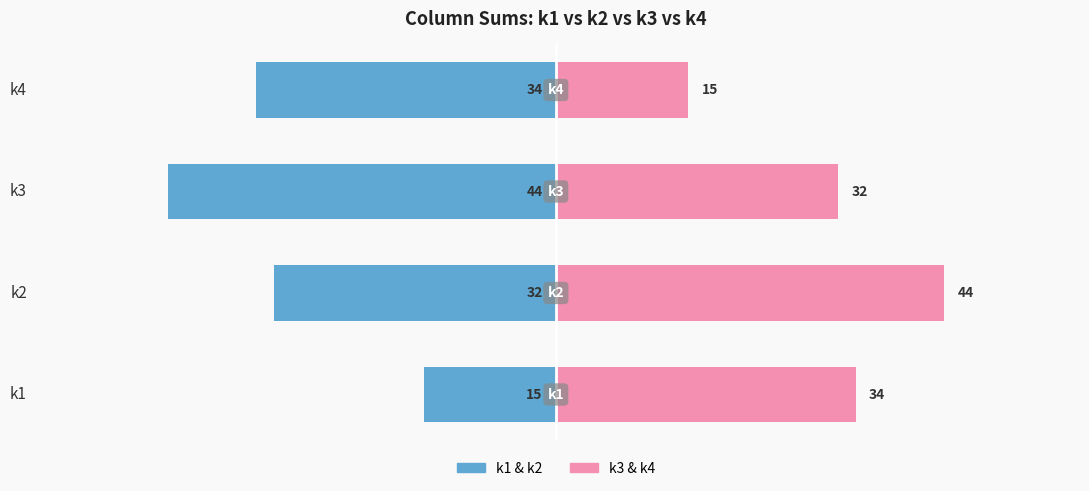

At how many categories does at least one series exceed -26?

4